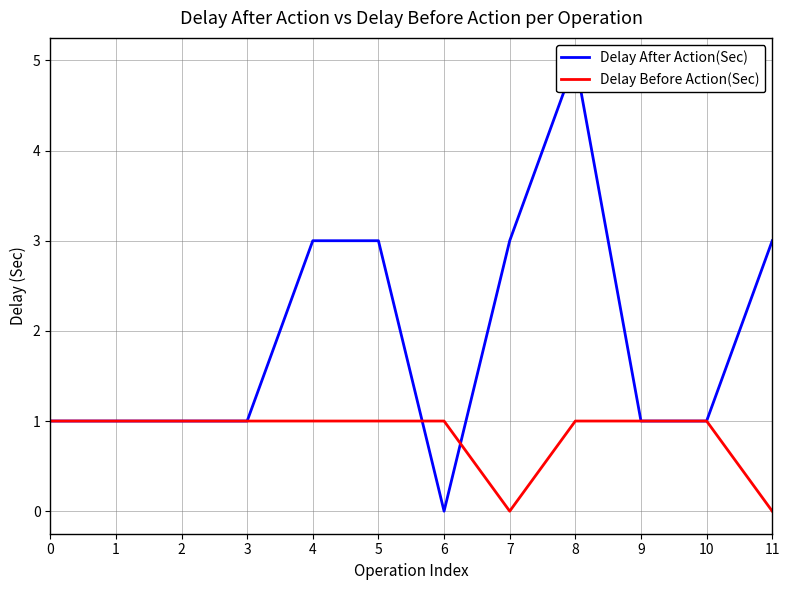

How many times do Delay Before Action(Sec) and Delay After Action(Sec) cross each other?

2